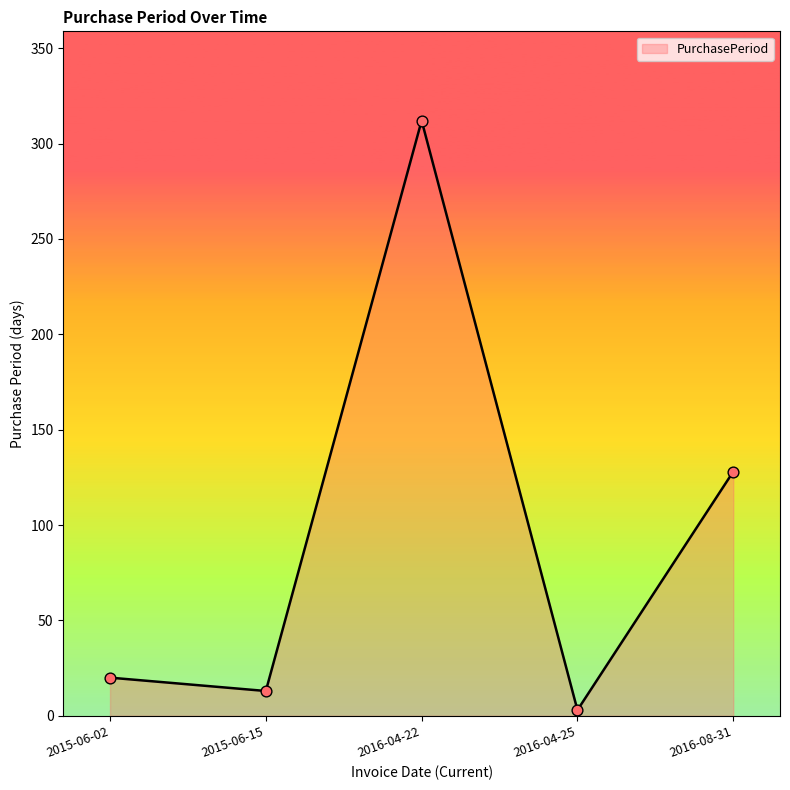

What is the change in value from 2015-06-15 to 2016-04-25?

-10